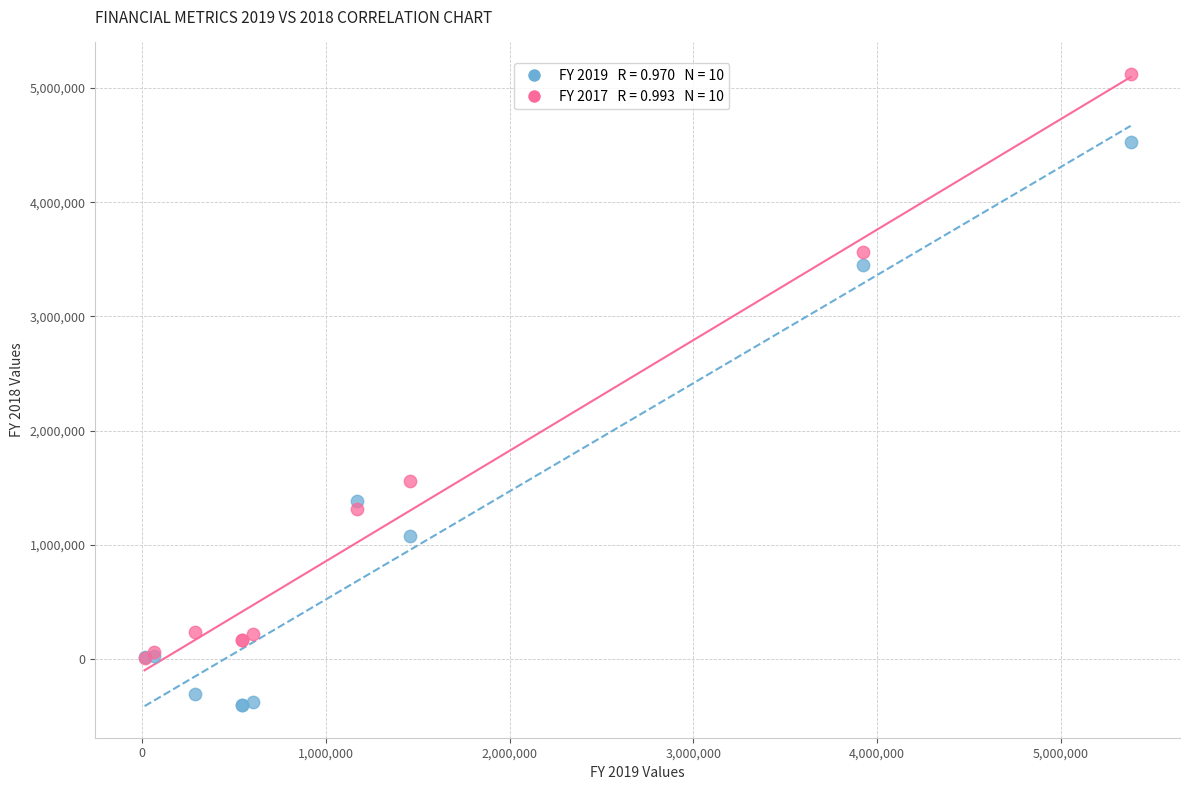

Across all series, what Y value is closest to 2359159?

1555668